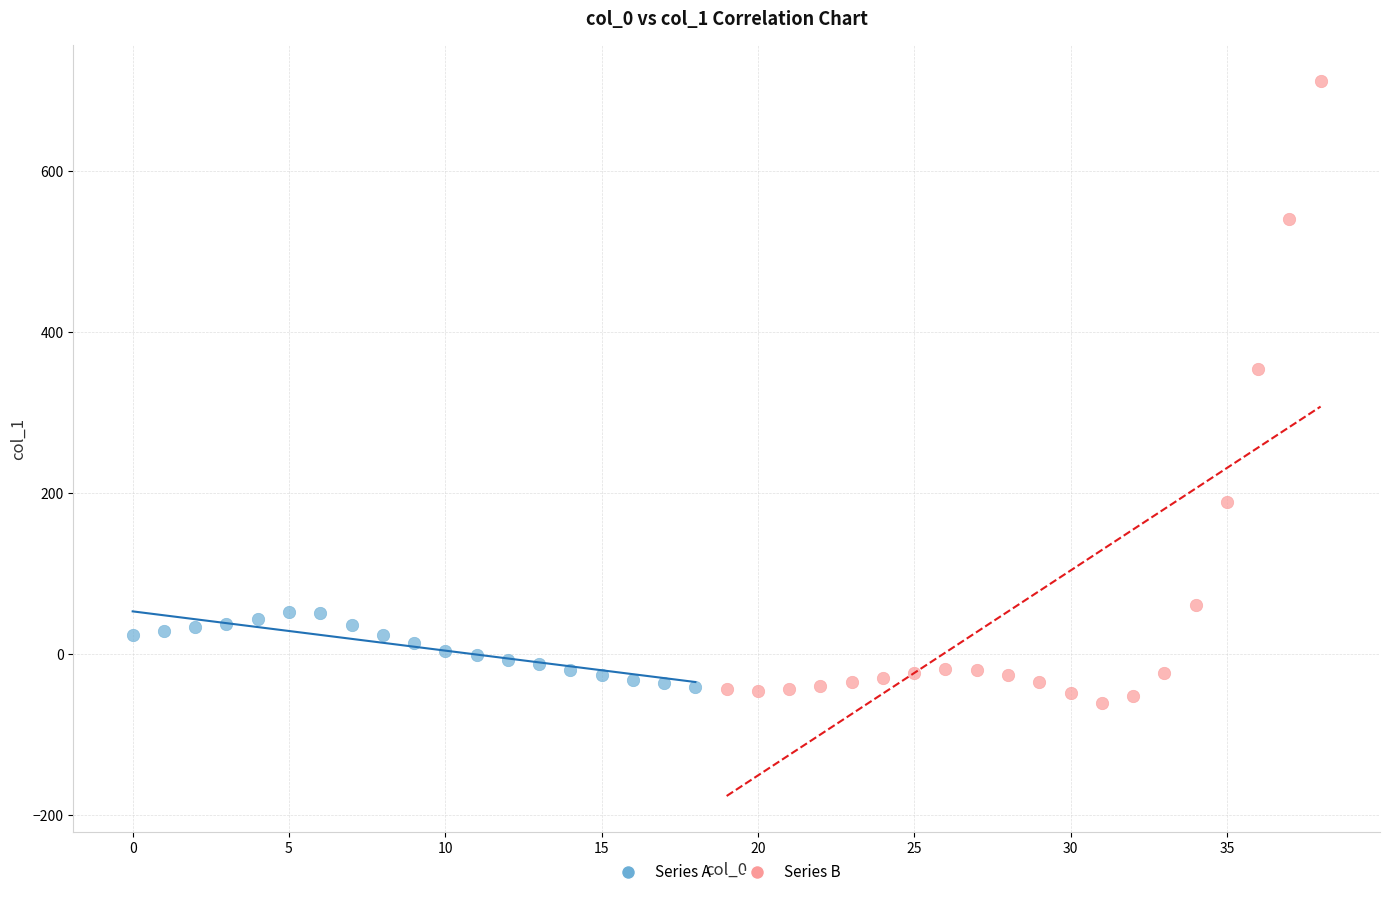

Which series has the largest Y range (max minus min)?

Series B